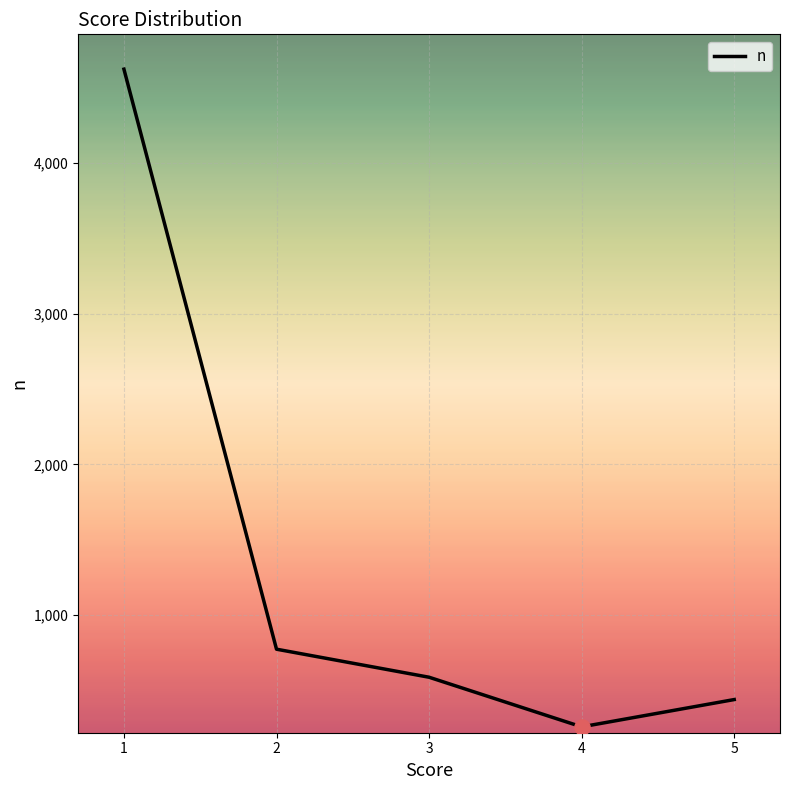

Approximately how many times larger is the value at 4 compared to 3?

0.4